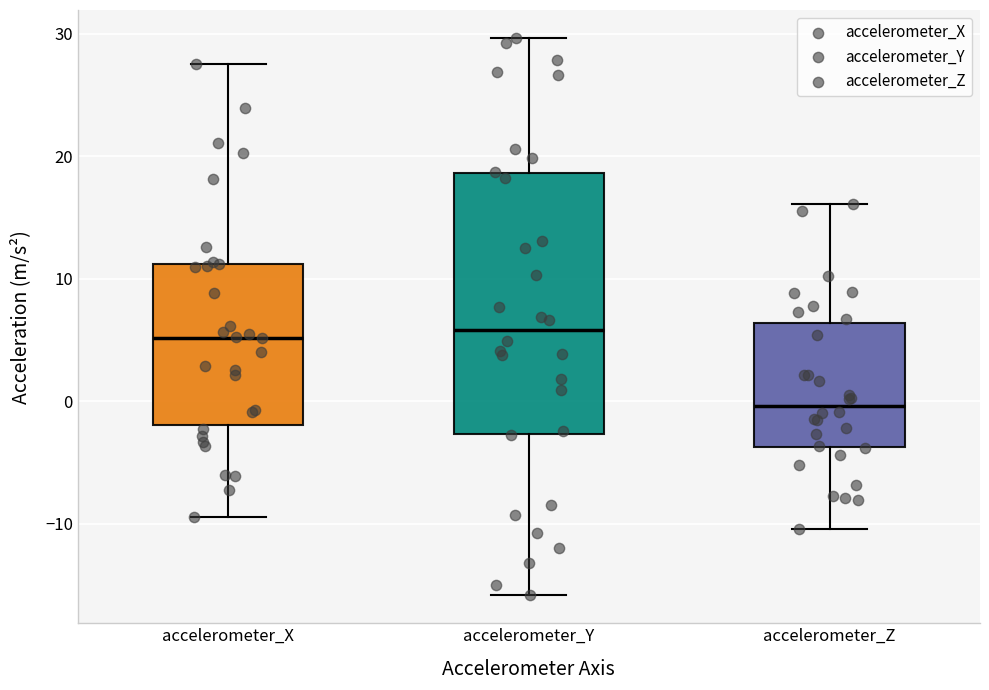

Reading left to right, read every box against the y-axis: the position of its median line, the range the box covers, and the ends of its whiskers. The values are not printed on the chart, so give them approximately, as read against the axis.

accelerometer_X: median 5, box -2 to 11, whiskers -9 to 28
accelerometer_Y: median 6, box -3 to 19, whiskers -16 to 30
accelerometer_Z: median 0, box -4 to 6, whiskers -10 to 16